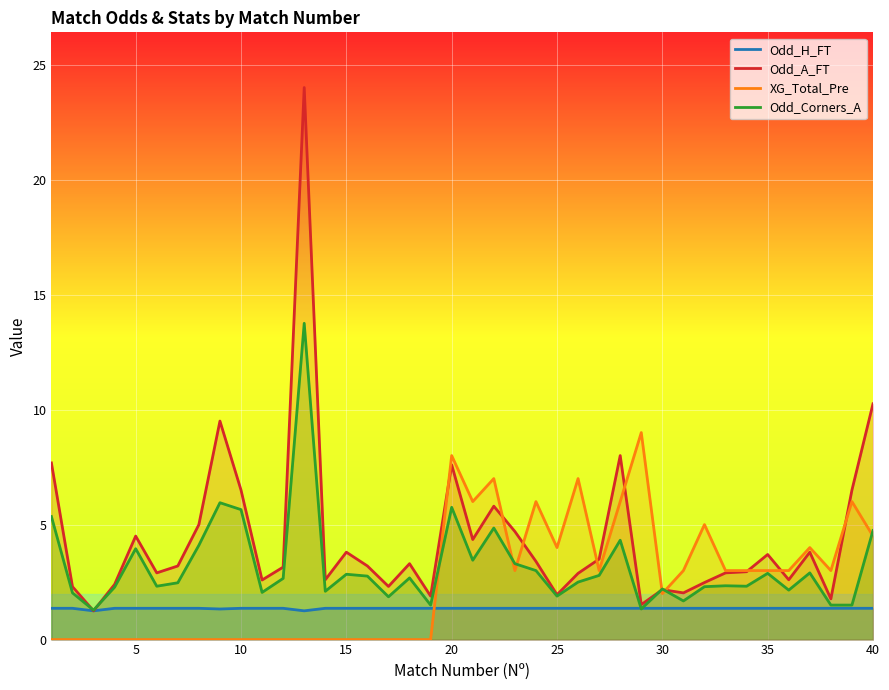

At which label does XG_Total_Pre first exceed 3?

20